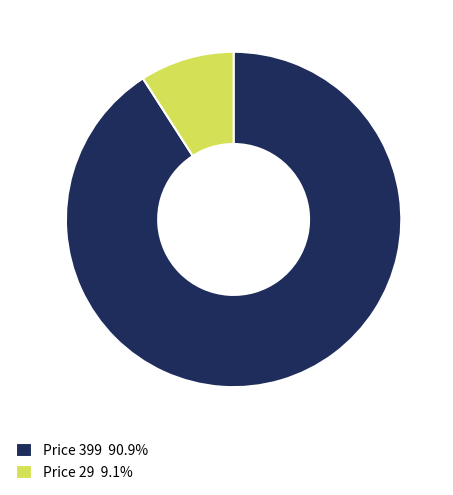

Is Price 29 9.1% the majority of the pie?

No